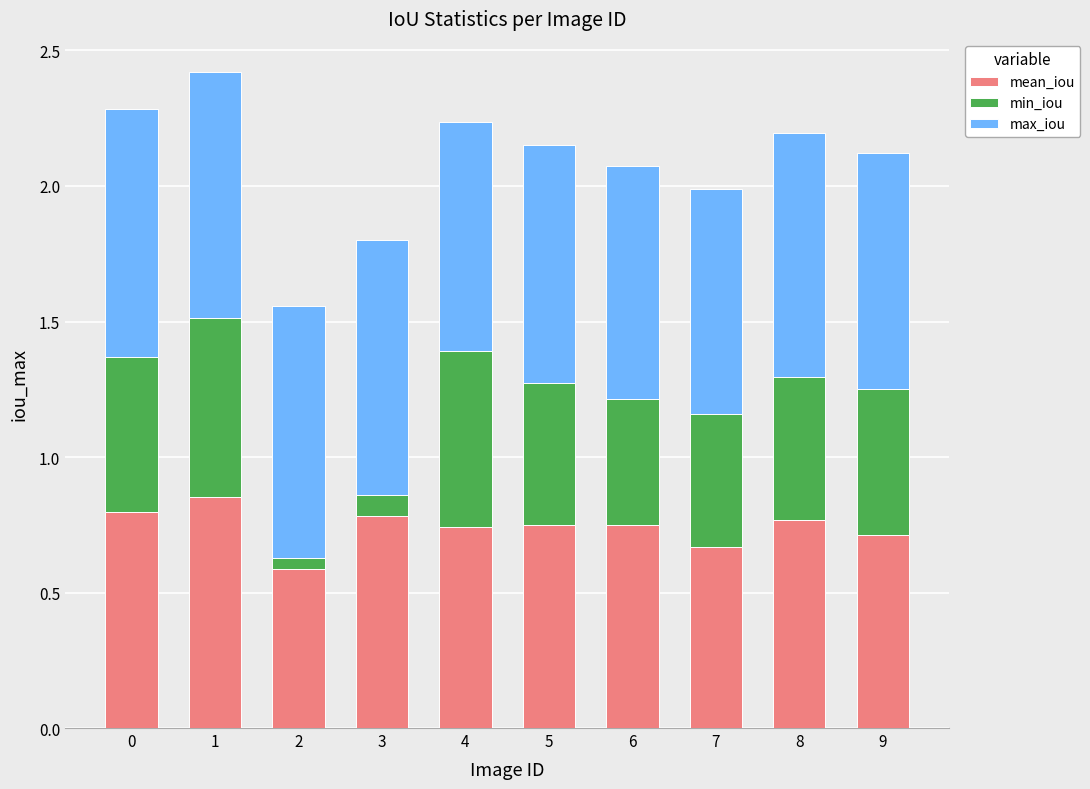

What is the difference between the maximum and minimum values in the mean_iou series?

0.3